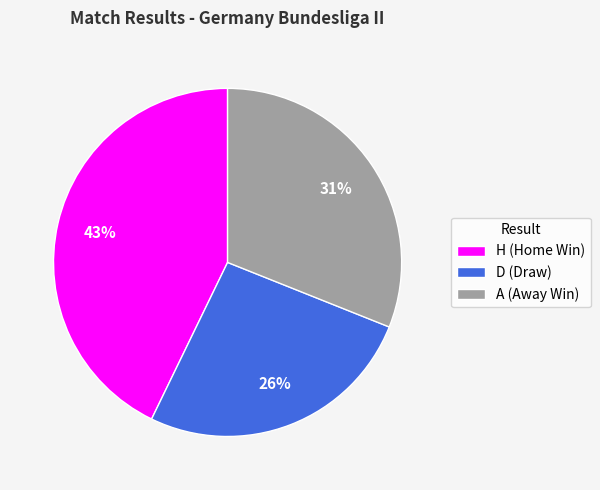

To the nearest percent, what percentage of the pie is A?

31%